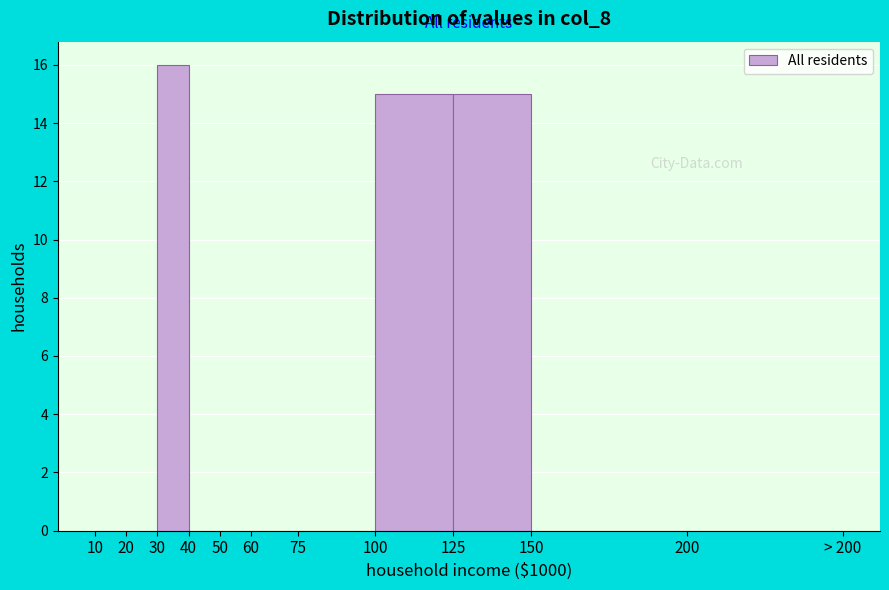

Reading left to right, transcribe all the data shown in this chart.

10=0	20=0	30=16	40=0	50=0	60=0	75=0	100=15	125=15	150=0	200=0